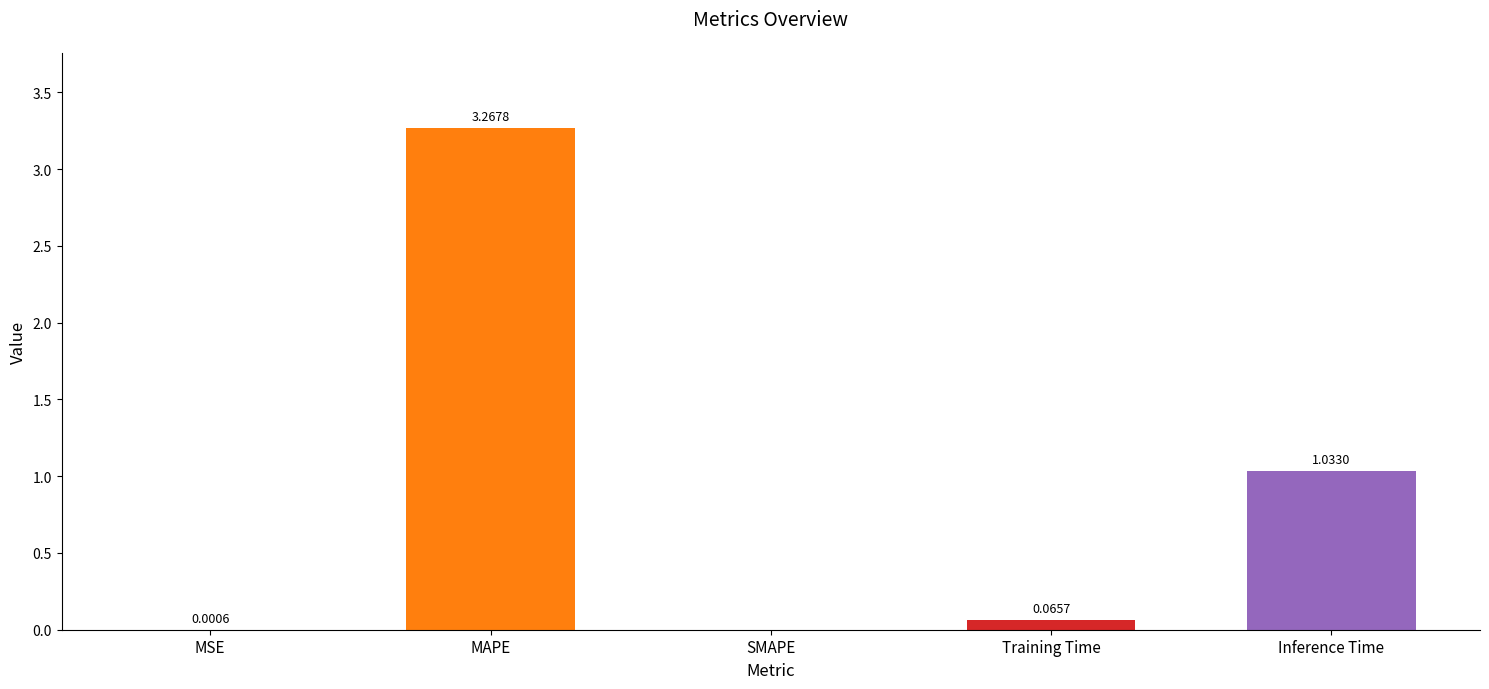

Where is the data nearest to the value 1?

Inference Time